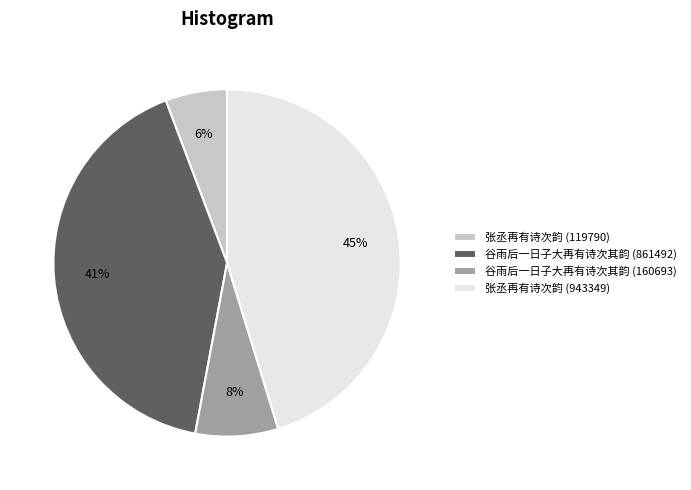

To the nearest percent, what is the combined percentage of 谷雨后一日子大再有诗次其韵 (160693) and 张丞再有诗次韵 (943349)?

53%